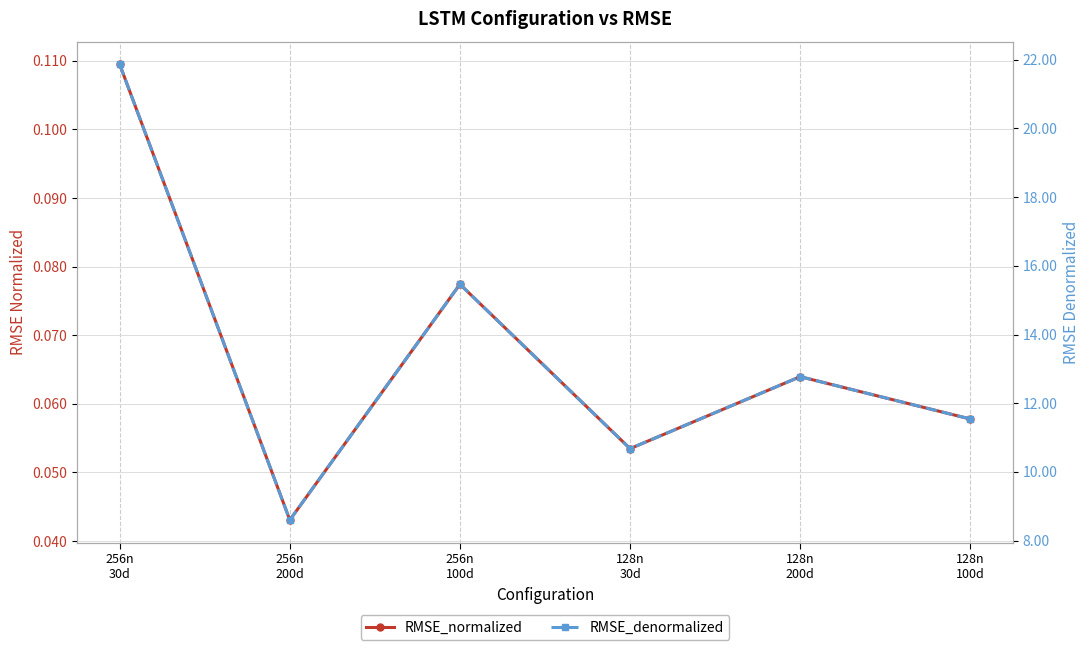

The value of RMSE_normalized at 128n
100d is 0.1. True or false?

True